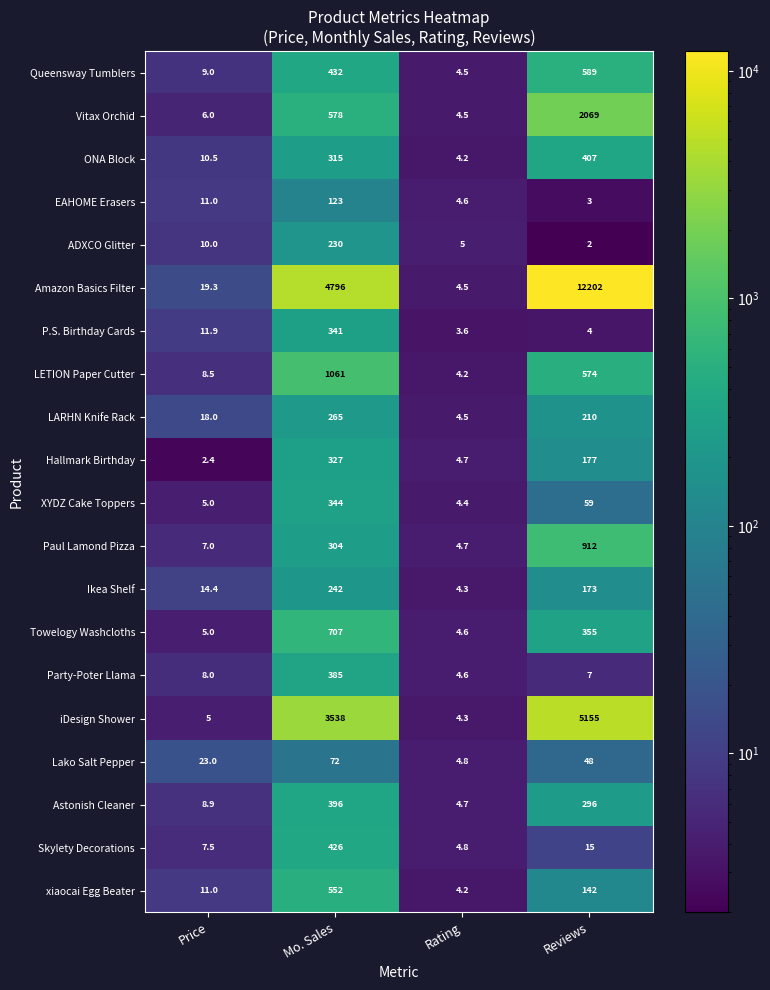

What is the sum of all LETION Paper Cutter values?

1647.7